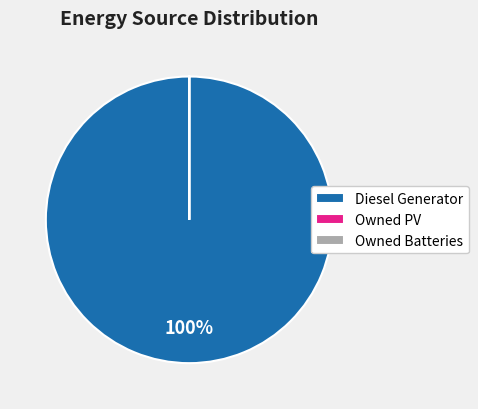

To the nearest percent, what is the average slice percentage?

33%